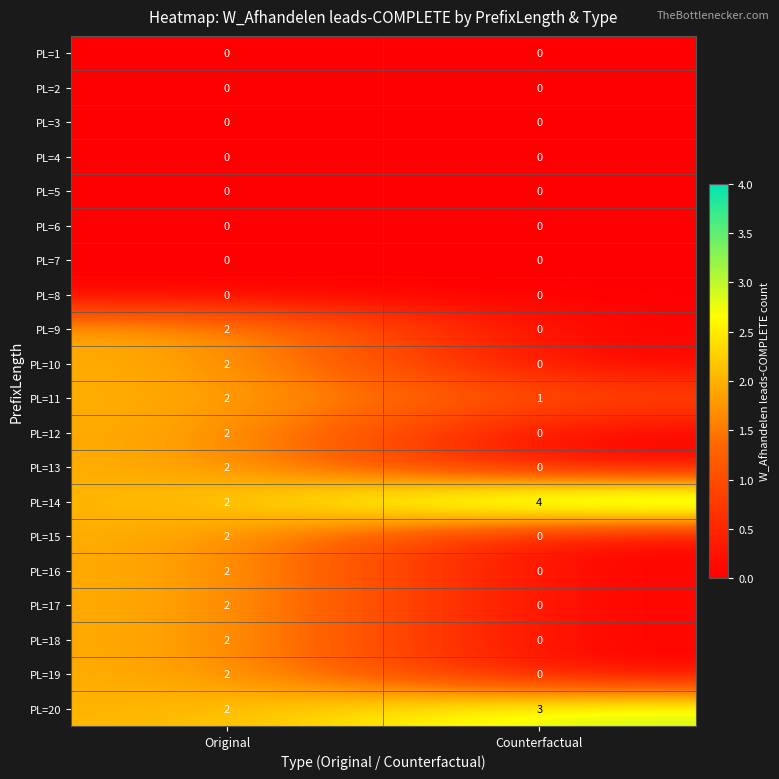

True or false: PL=17 has a value of 0 at Counterfactual.

True